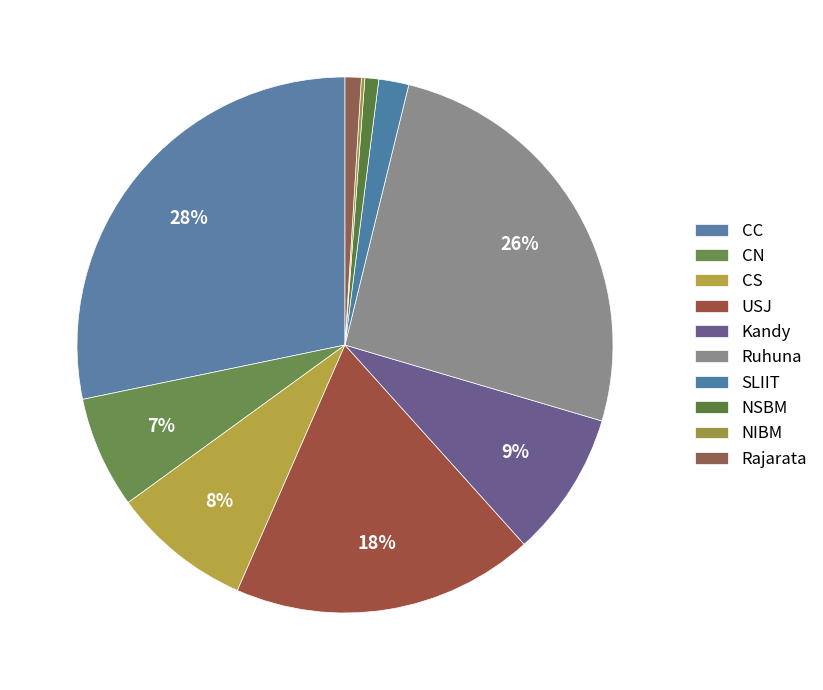

Count the number of slices in the pie.

10